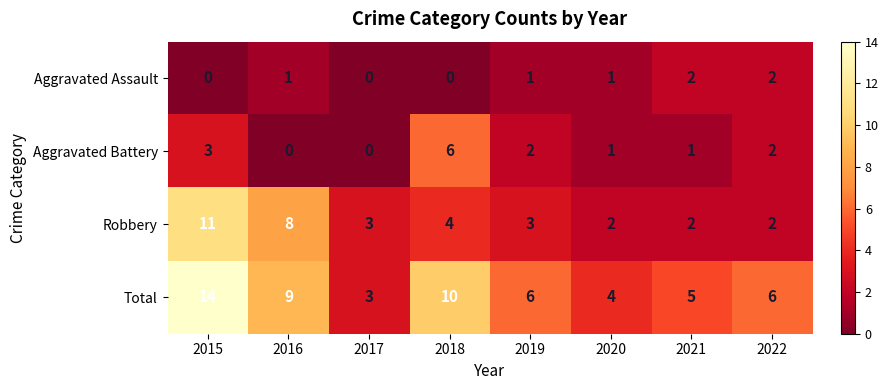

Which series has the widest spread of values?

Total